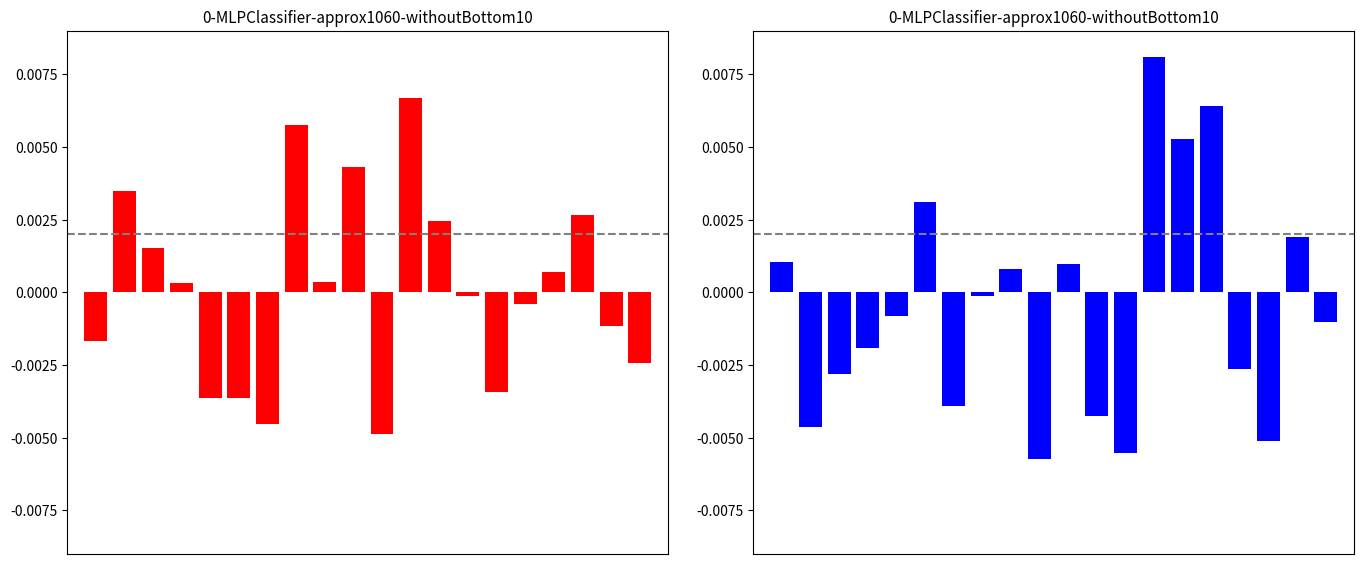

Is it true that Min equals 0.0 at 7?

True